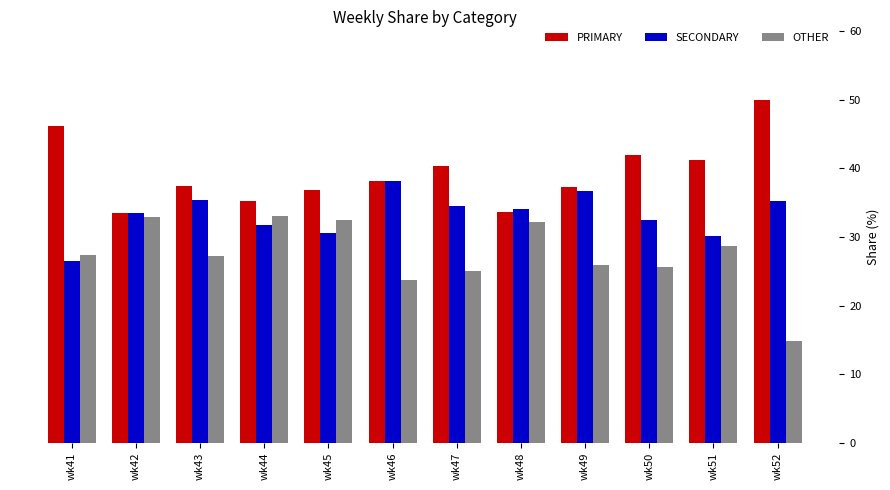

Which series has the widest spread of values?

OTHER